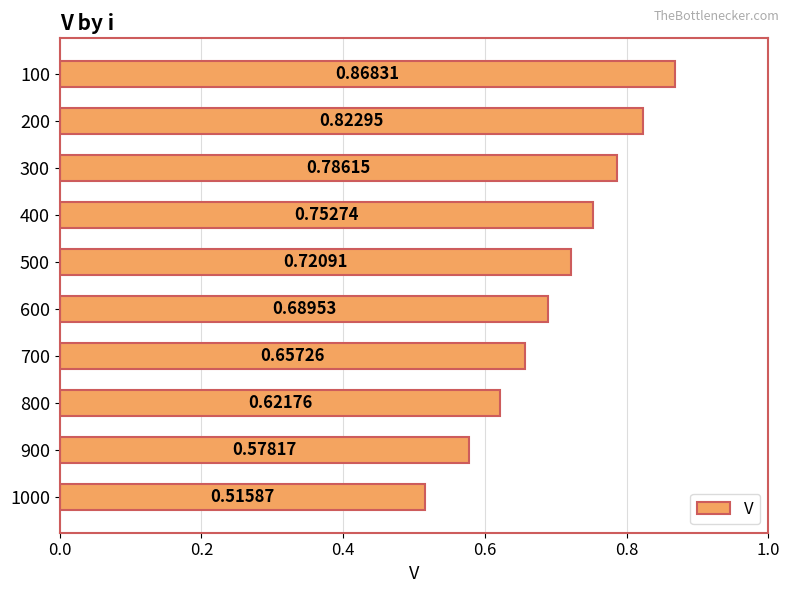

Does the chart contain stacked bars?

No